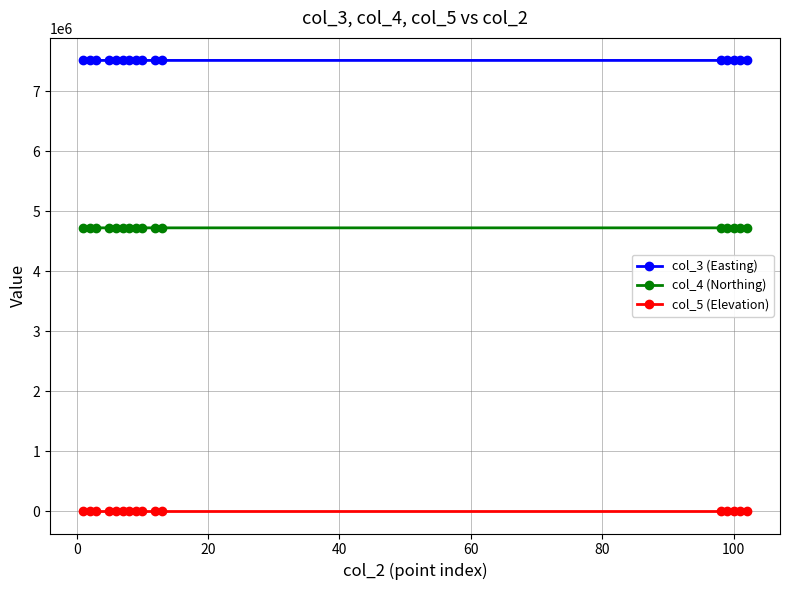

Which series has the largest total across all categories?

col_3 (Easting)